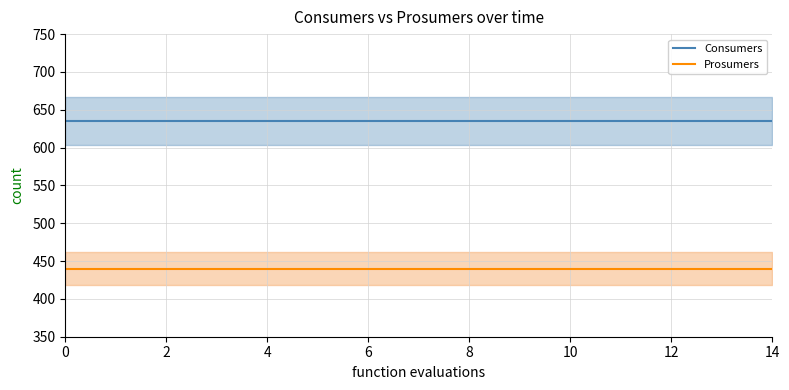

Which series has the largest total across all categories?

Consumers